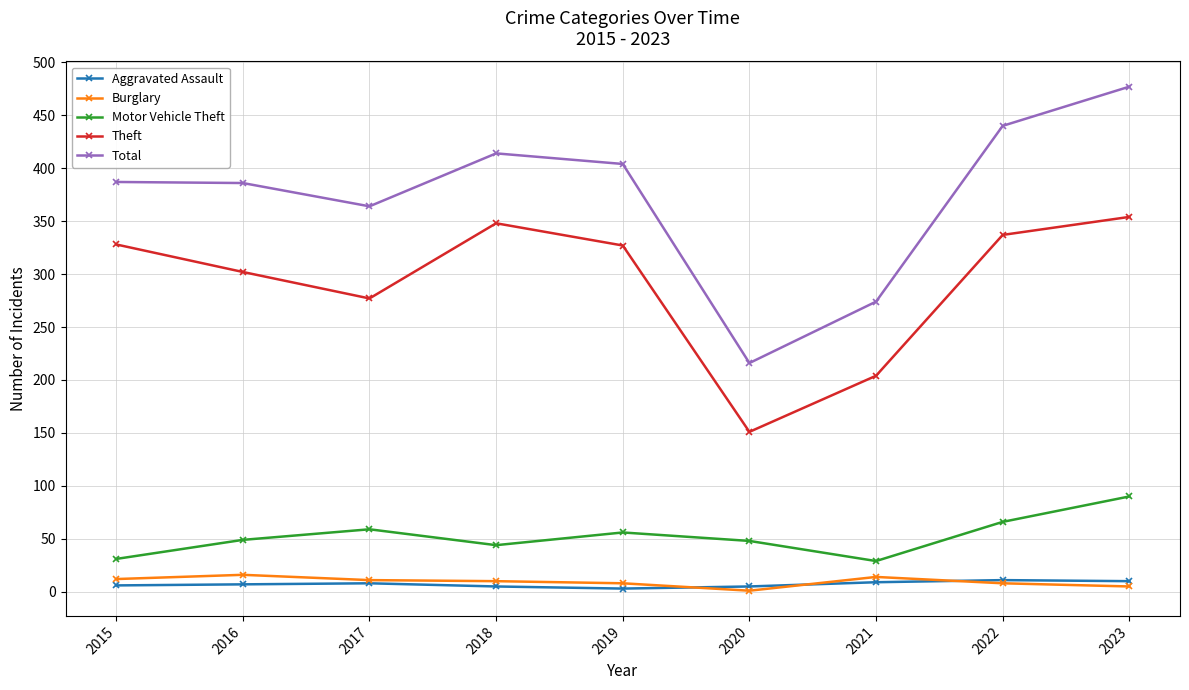

What is the difference between the second highest and minimum values in the Theft series?

197